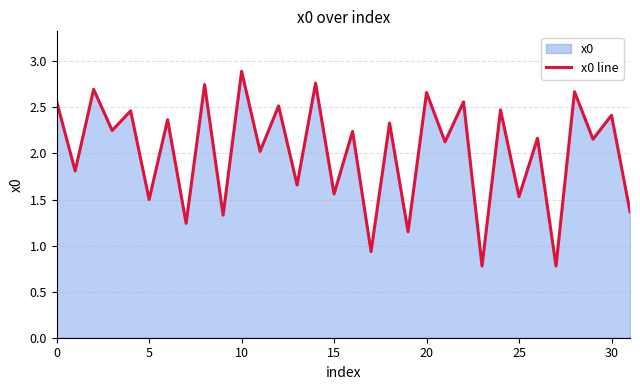

What is the value of the 2nd point from the left?

1.8